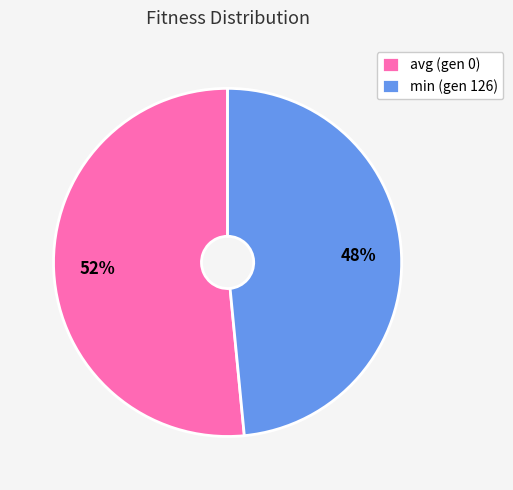

What is the smallest slice in the pie chart?

min (gen 126)